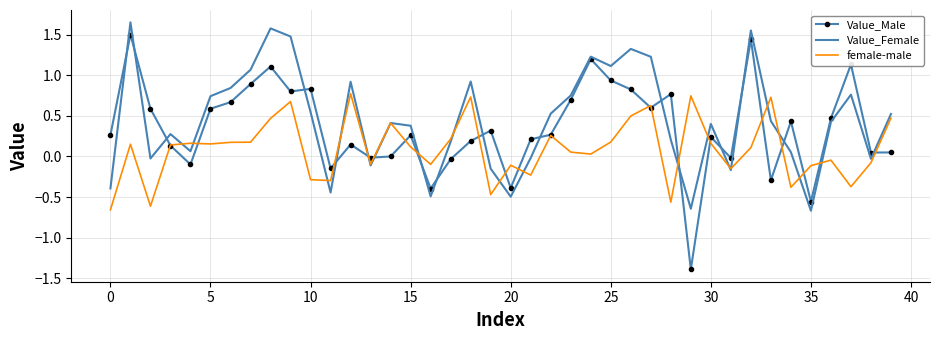

In Value_Female, how many points are lower than both neighbors (excluding endpoints)?

11